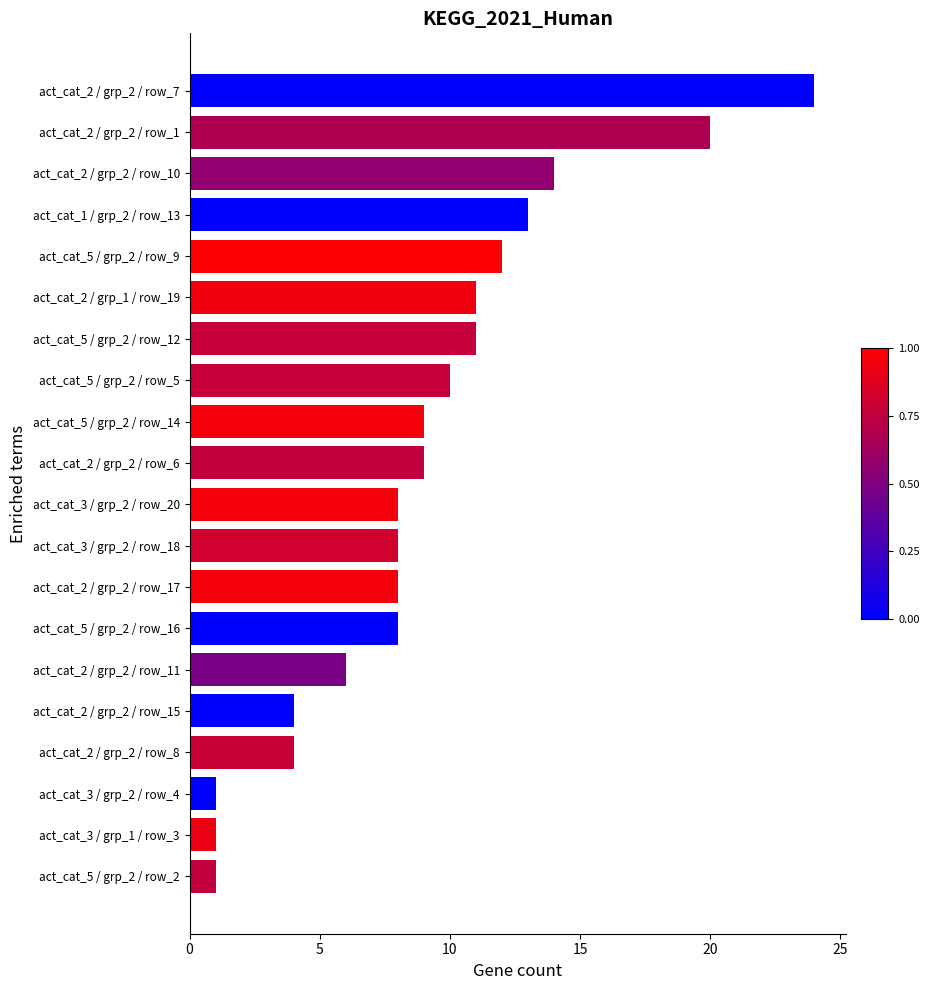

True or false: the data shows 1 at act_cat_5 / grp_2 / row_2.

True